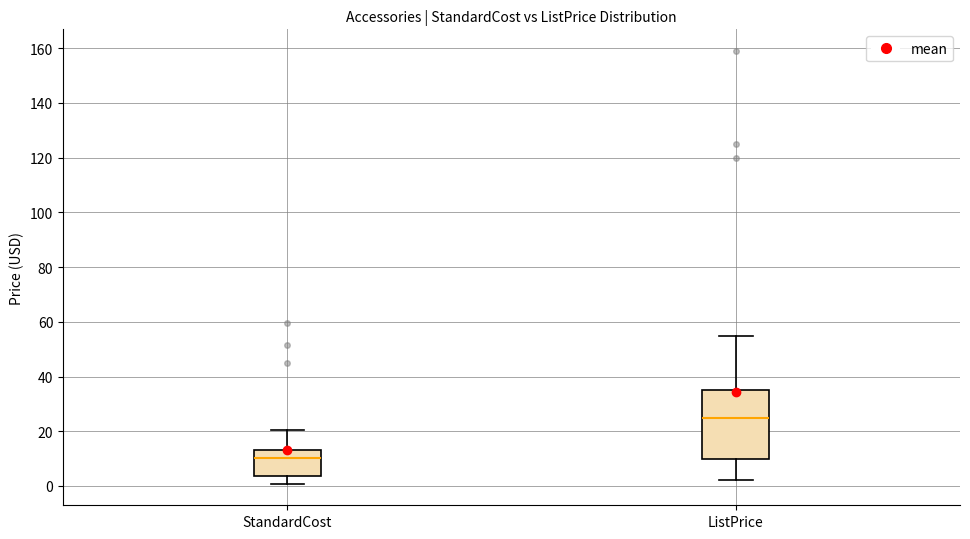

Reading left to right, transcribe this box plot: for each box, give where its median line is, the range the box spans, and where its two whiskers end, as read against the y-axis. The values are not printed on the chart, so give them approximately, as read against the axis.

StandardCost: median 10, box 4 to 14, whiskers 0 to 20
ListPrice: median 24, box 10 to 34, whiskers 2 to 54